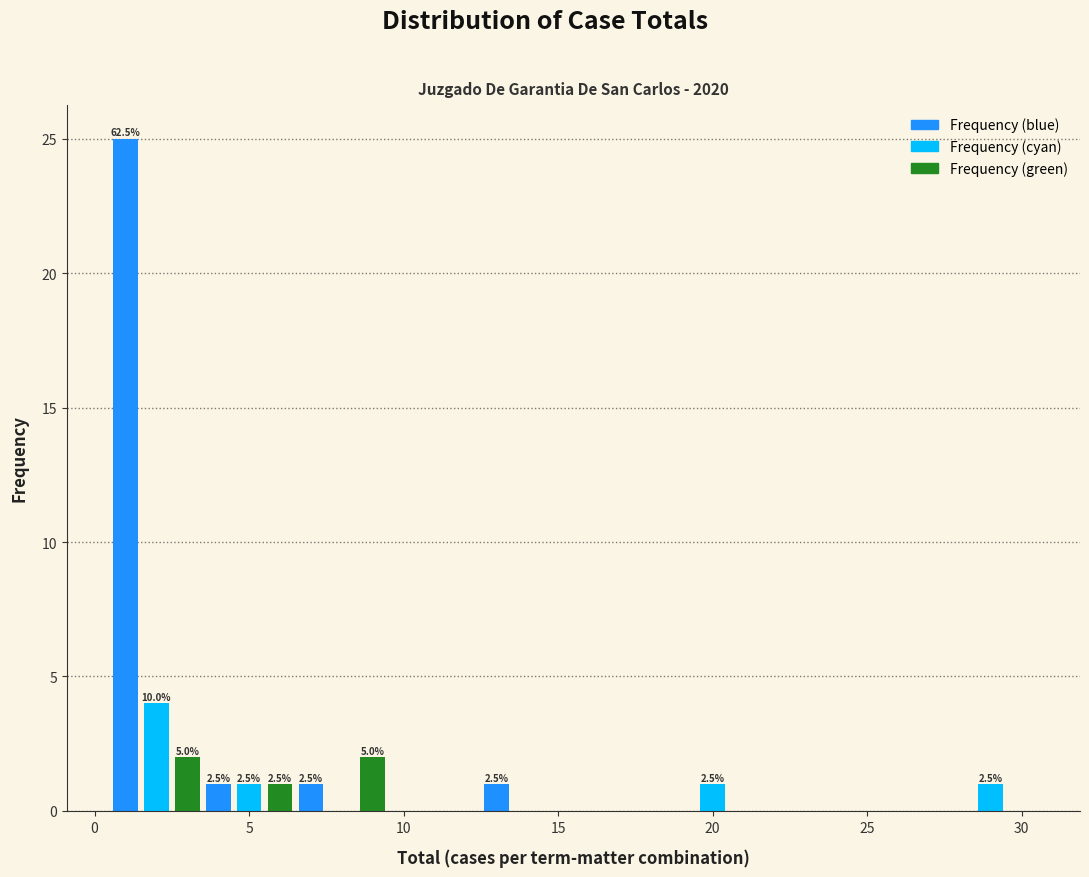

Read against the x-axis, roughly where is the centre of the tallest bar?

1.0